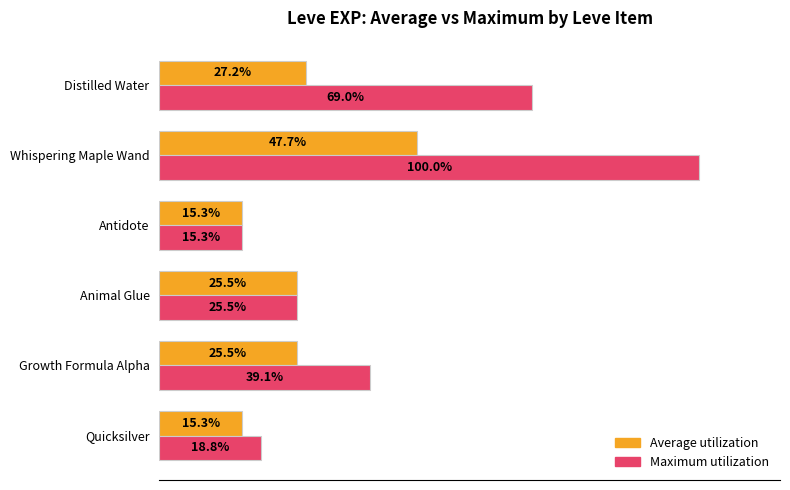

At which category is the sum across all series the highest?

Whispering Maple Wand